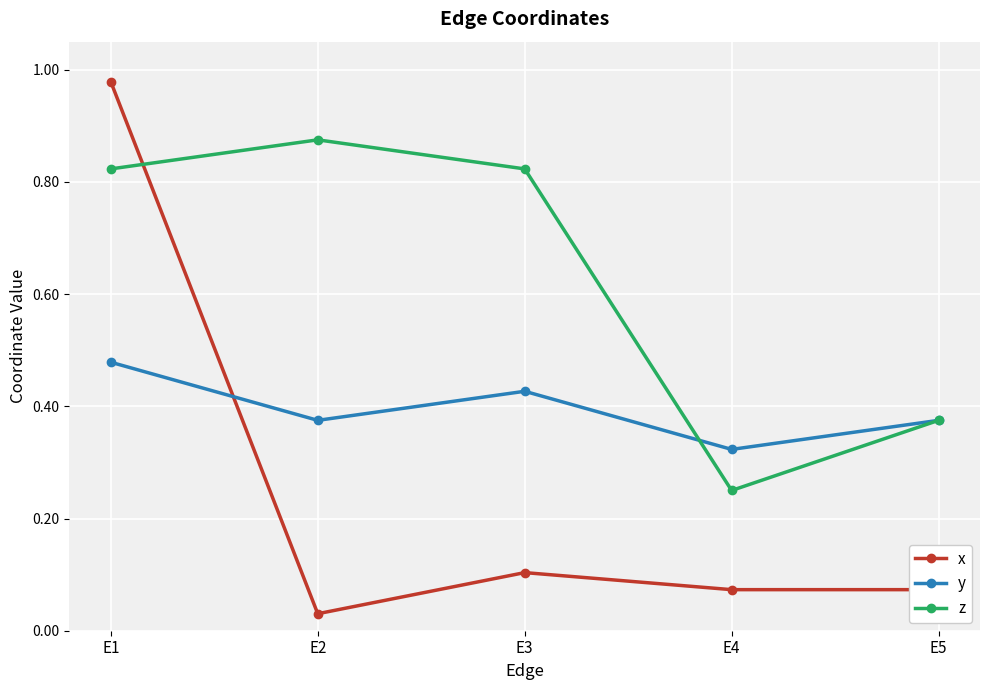

Which series has the largest total across all categories?

z